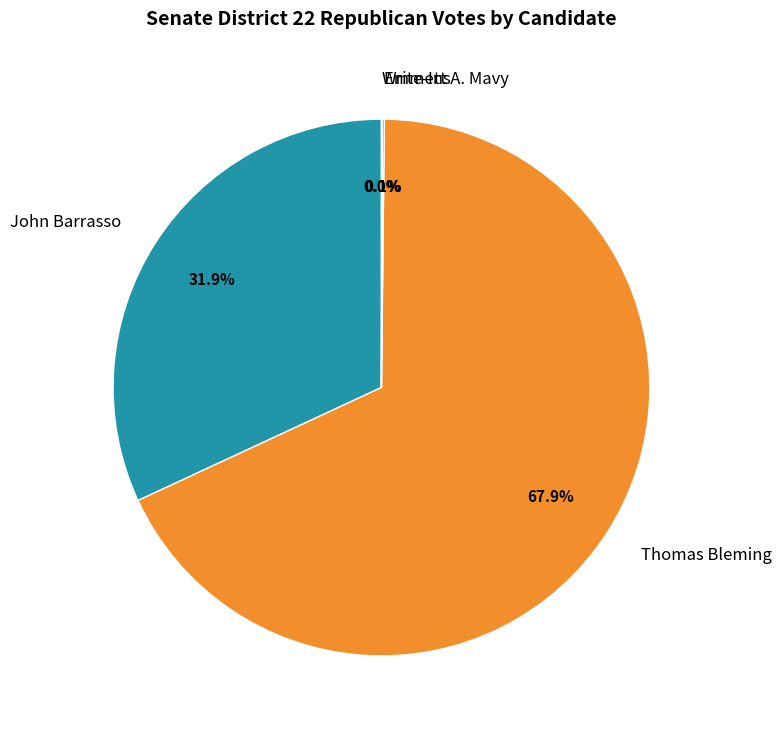

Does any single category account for the majority?

Yes